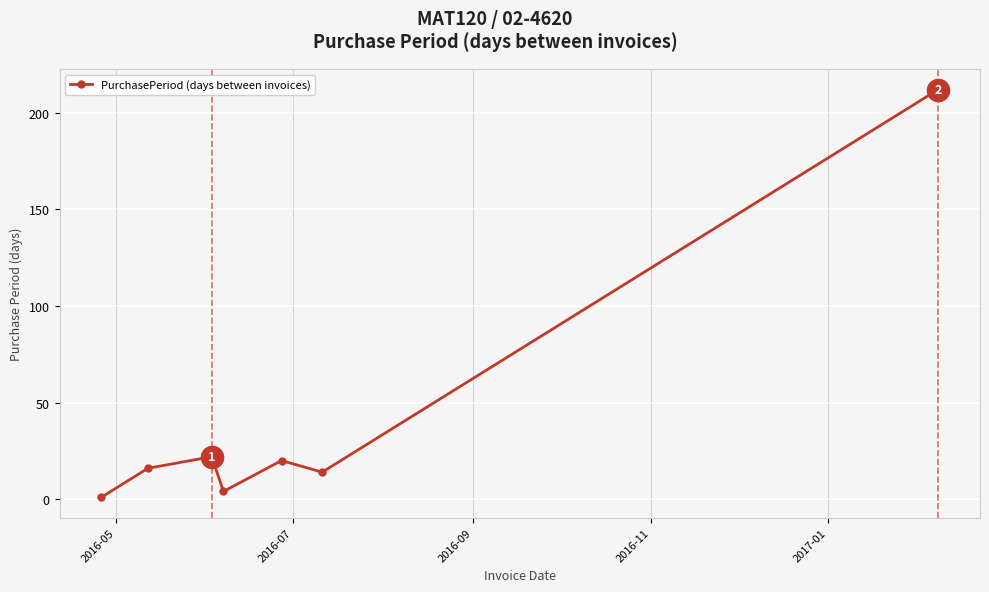

Reading left to right, extract all data points from this chart.

1	16	22	4	20	14	212